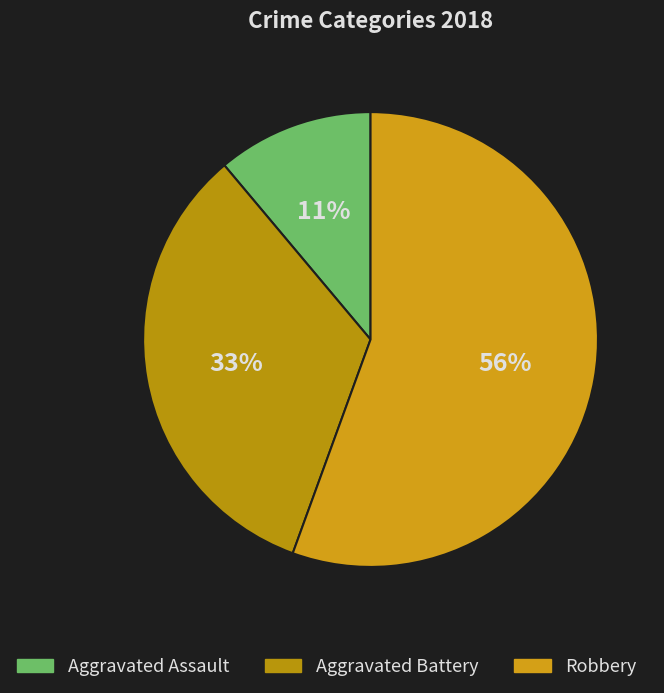

What portion of the pie excludes Robbery?

44.4%